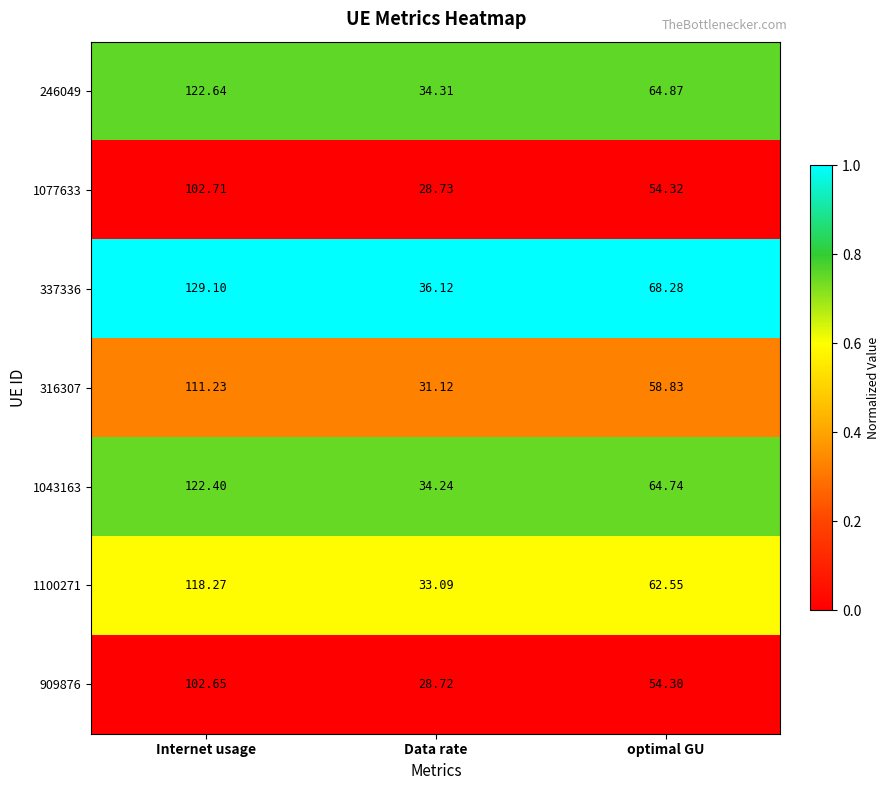

Between Data rate and optimal GU, which series saw the biggest shift?

337336